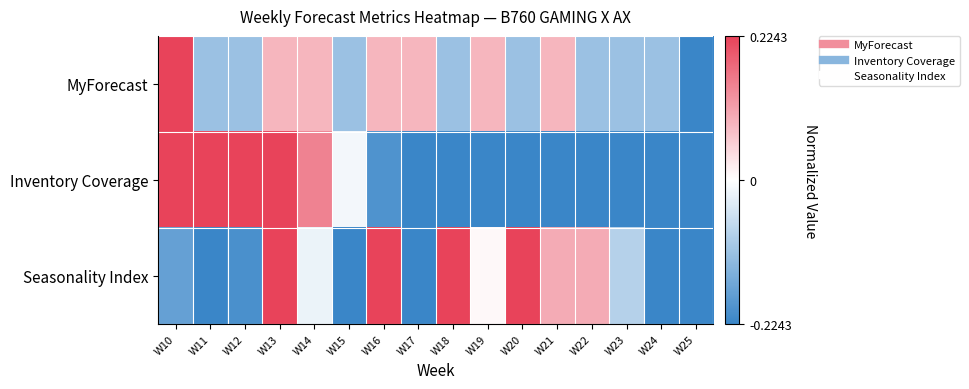

Rank the series at W20 from lowest to highest value.

Inventory Coverage, MyForecast, Seasonality Index